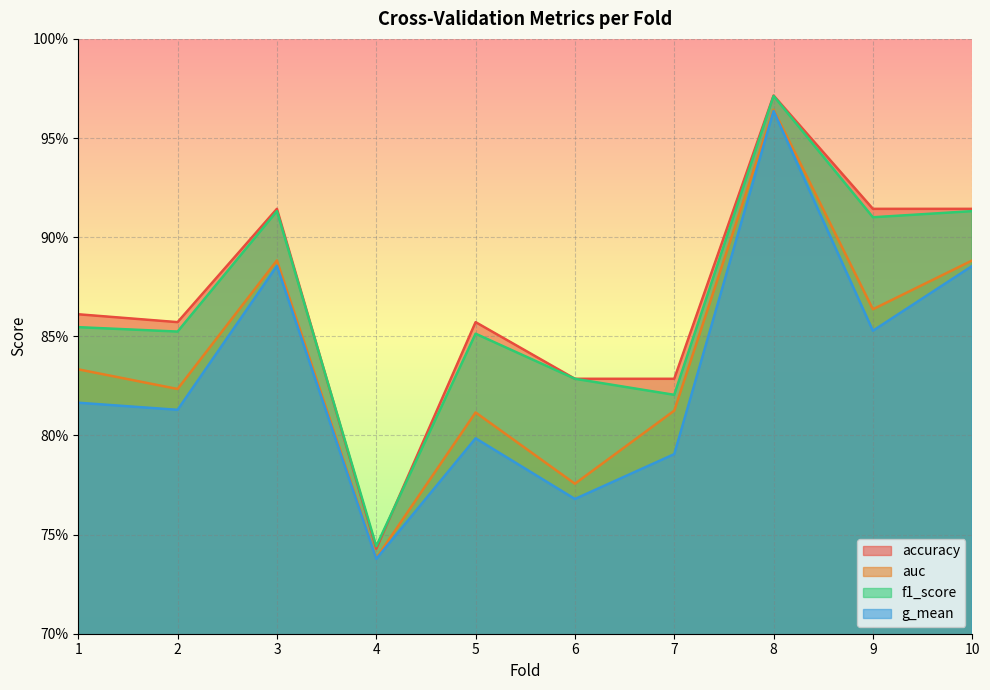

Does the chart display data point markers on the line(s)?

No